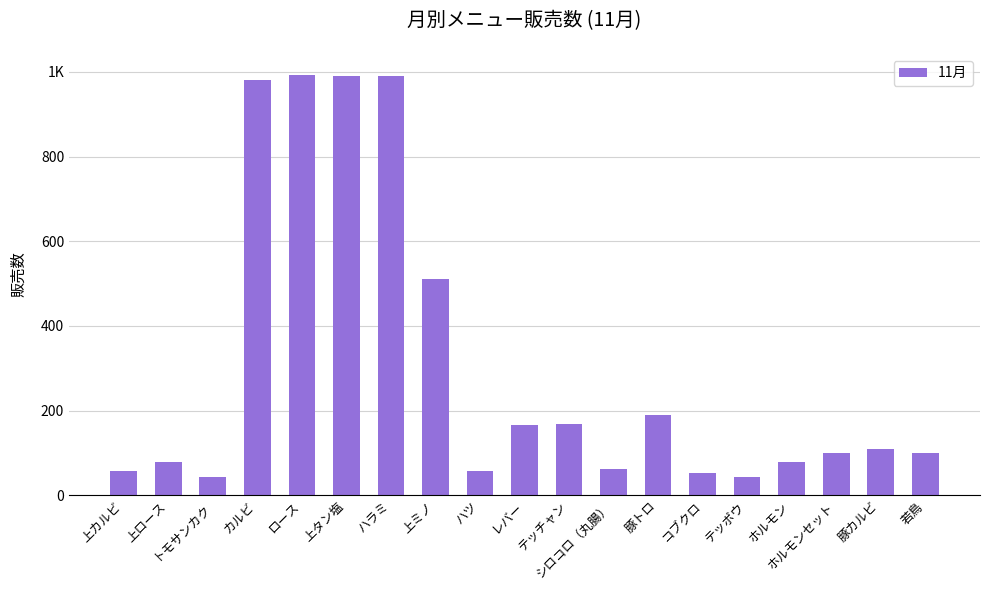

Reading right to left, extract all data points from this chart.

100	109	100	78	43	53	189	63	169	167	58	510	991	989	993	981	43	78	58